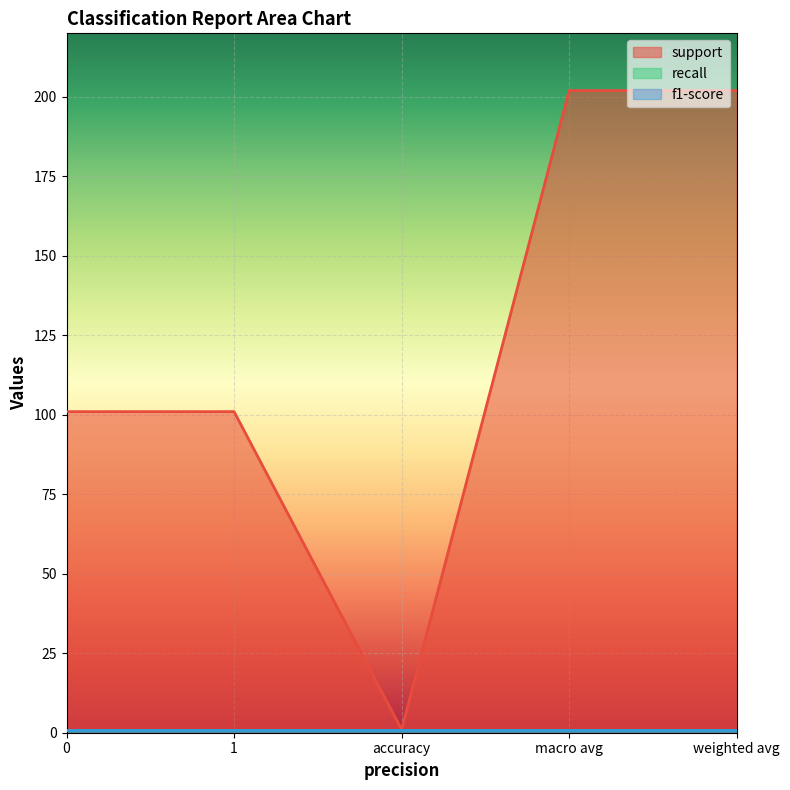

True or false: recall and f1-score intersect in this chart.

False